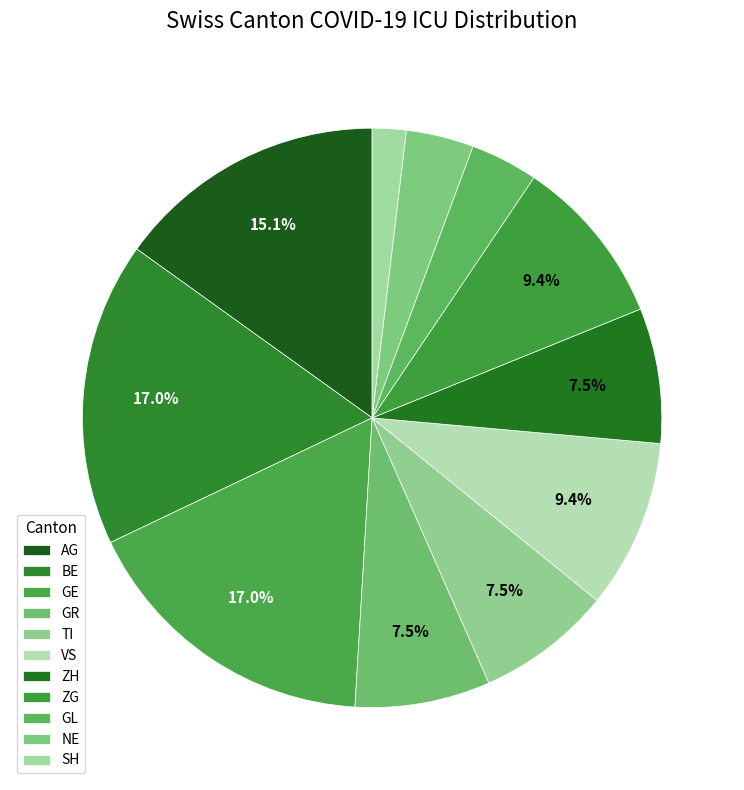

Count the number of slices in the pie.

11